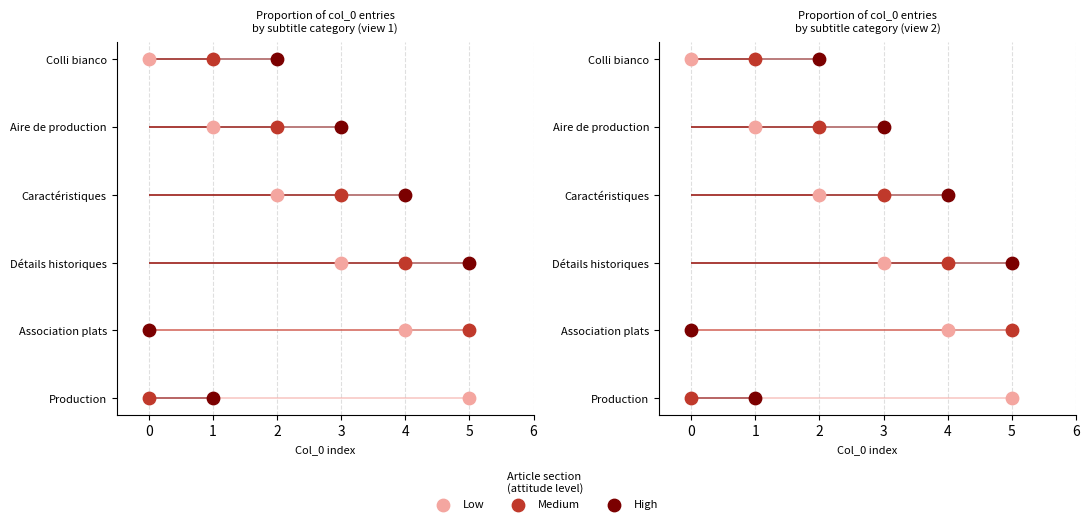

Which series has the largest Y range (max minus min)?

Low